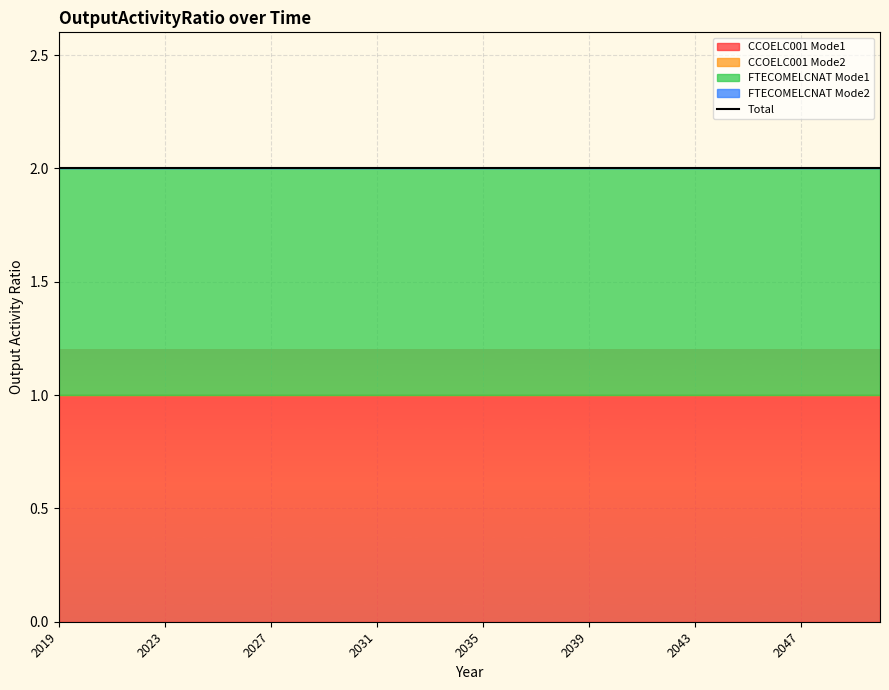

Which series has the largest total across all categories?

CCOELC001 Mode1